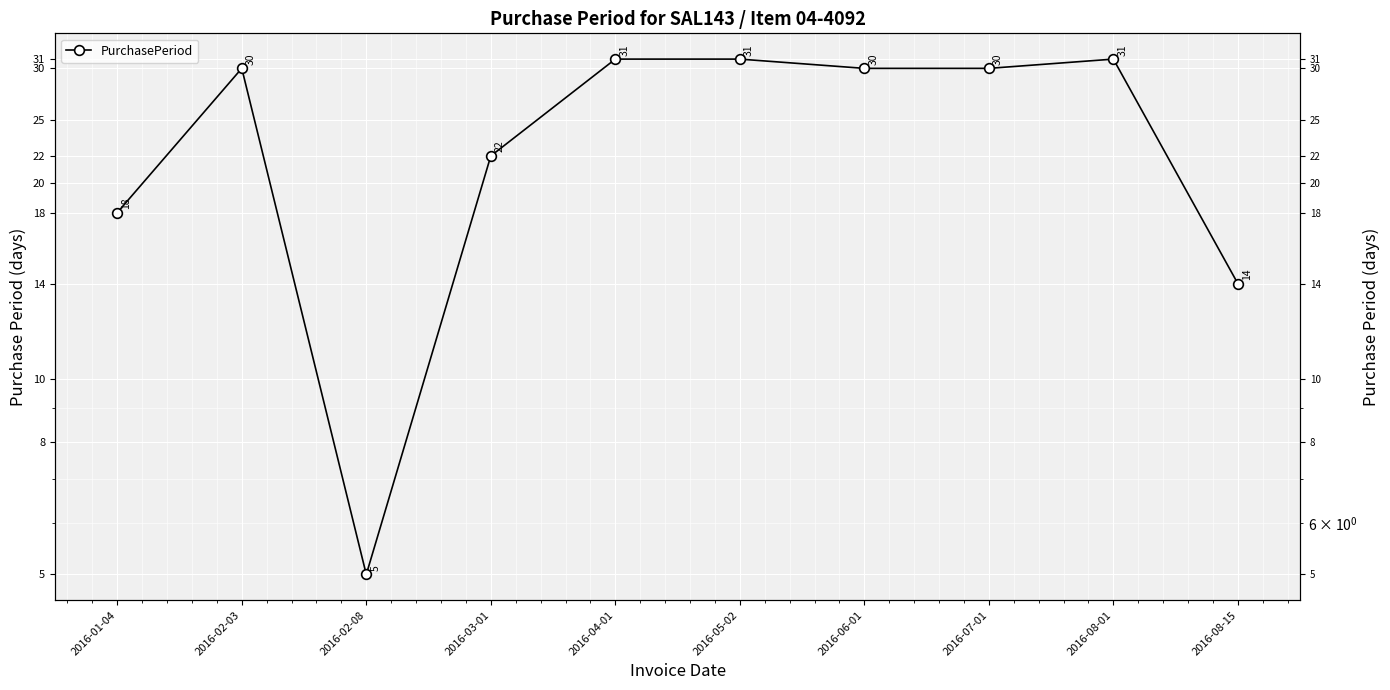

How many points are higher than both their immediate neighbors (excluding endpoints)?

2